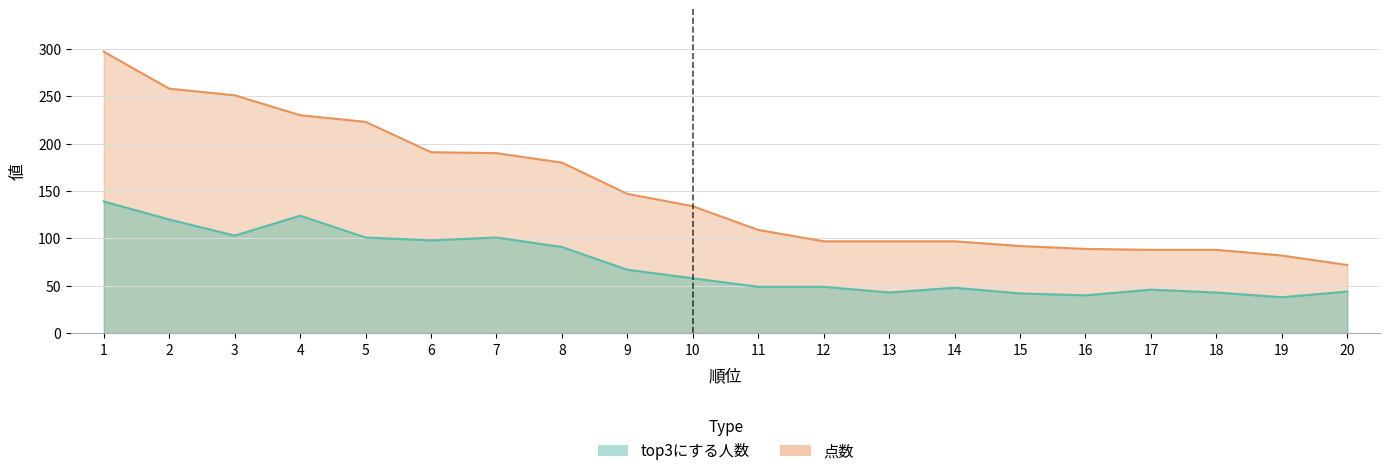

Count the number of data series in this chart.

2